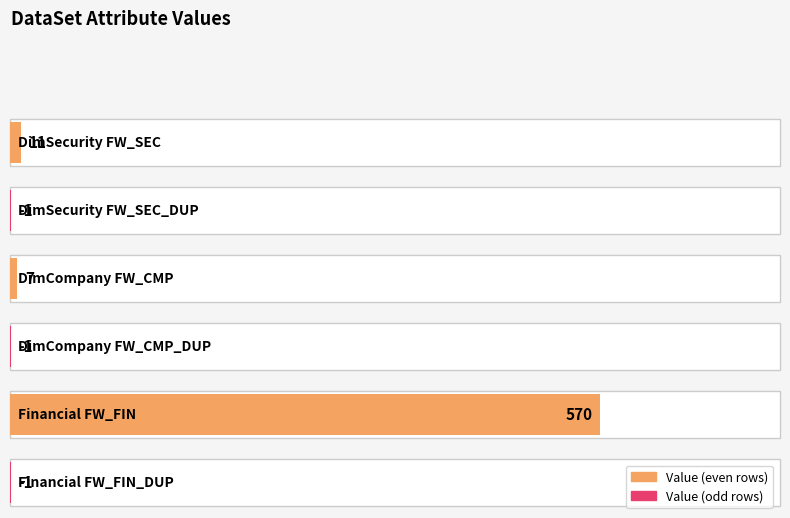

The value of Value at DimSecurity FW_SEC_DUP is -1. True or false?

True